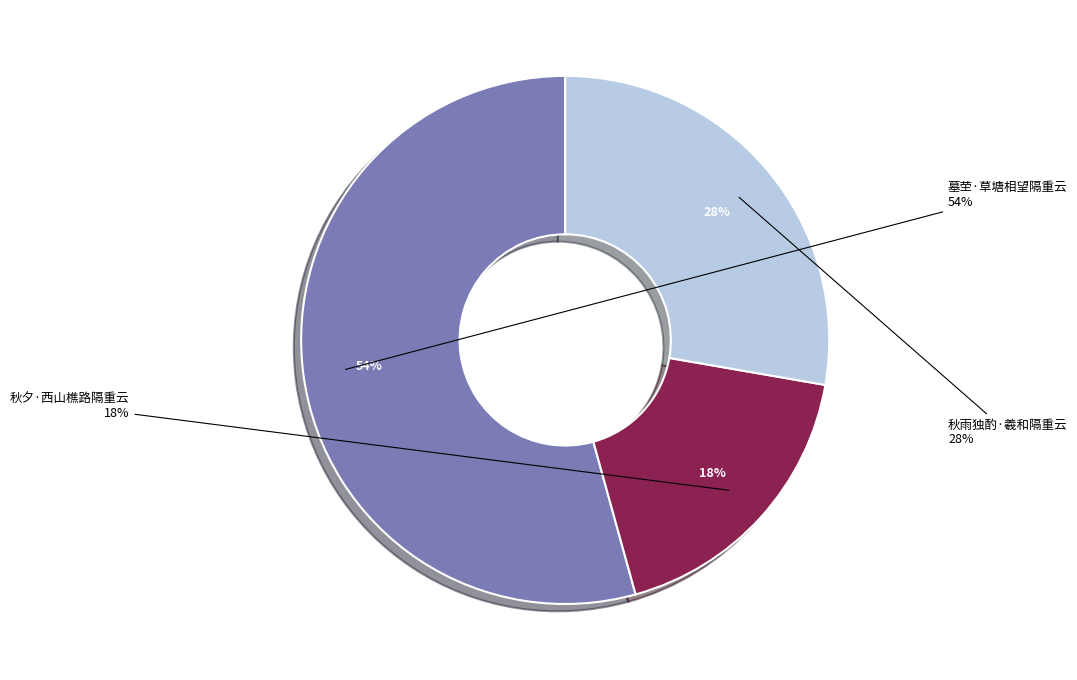

Does 秋雨独酌·羲和隔重云 account for over 50% of the chart?

No